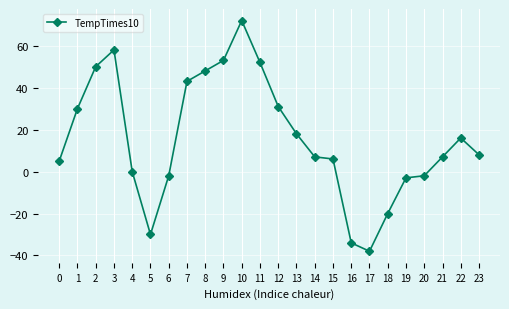

Reading left to right, list all the values displayed in this chart.

0=5	1=30	2=50	3=58	4=0	5=-30	6=-2	7=43	8=48	9=53	10=72	11=52	12=31	13=18	14=7	15=6	16=-34	17=-38	18=-20	19=-3	20=-2	21=7	22=16	23=8